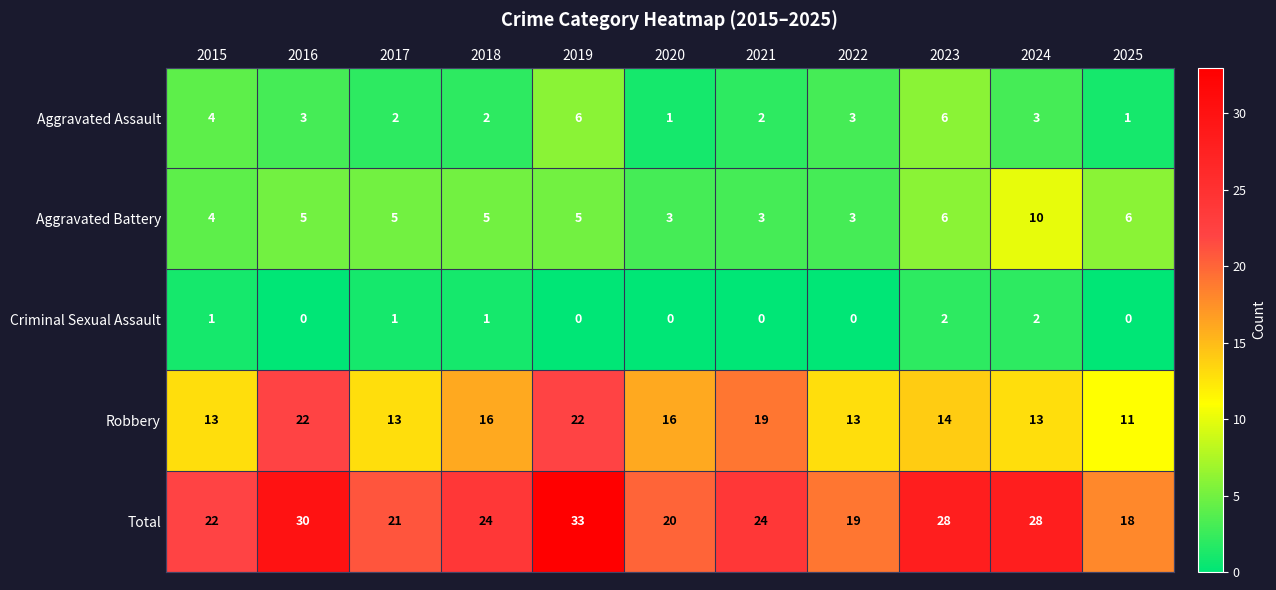

How many data points in Aggravated Assault are less than 3?

5